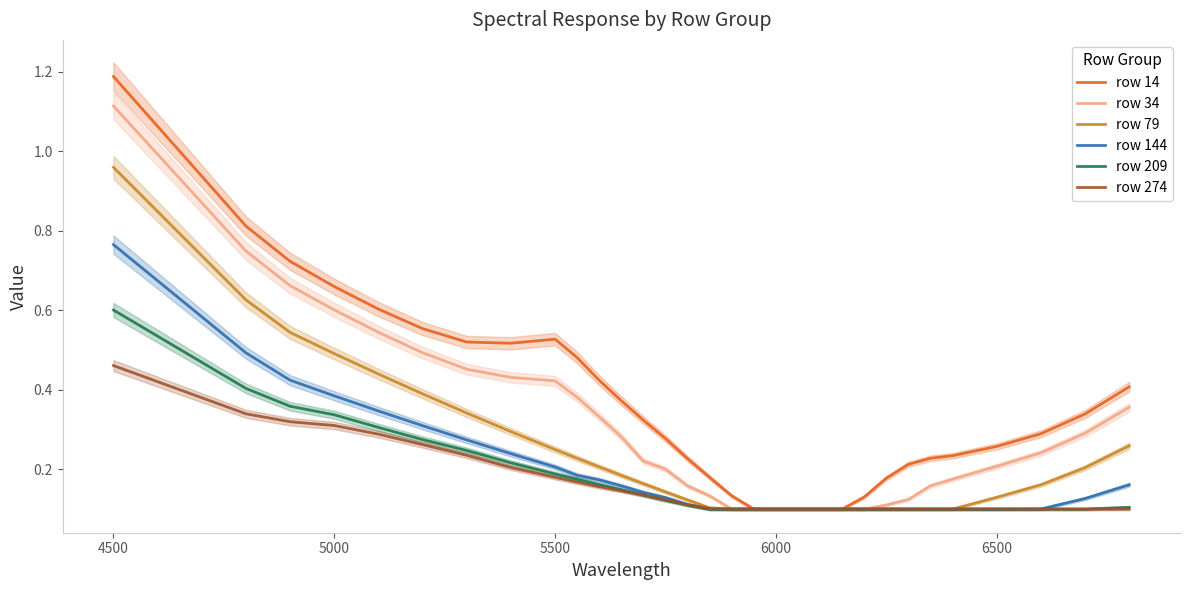

Does the chart have visible grid lines?

No